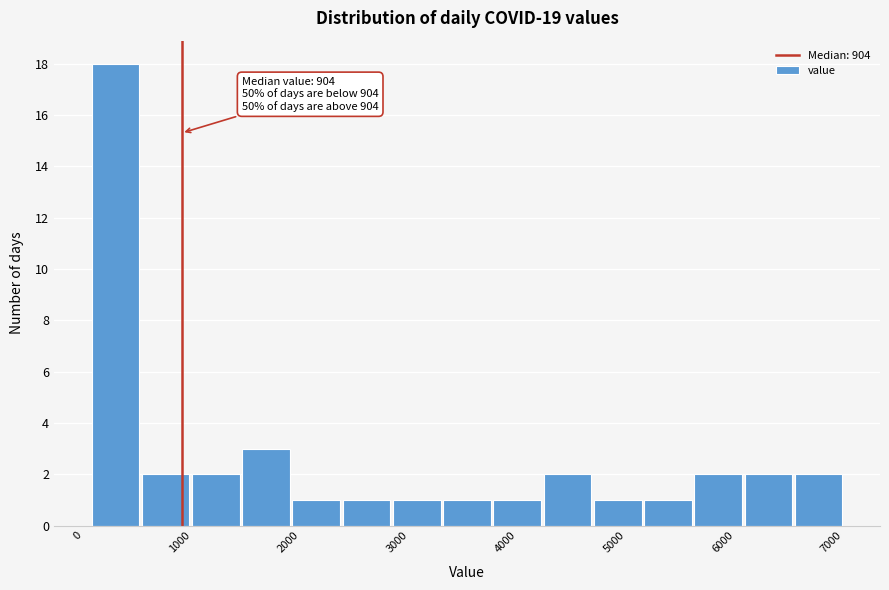

Which range on the x-axis has the tallest bar?

100 to 500